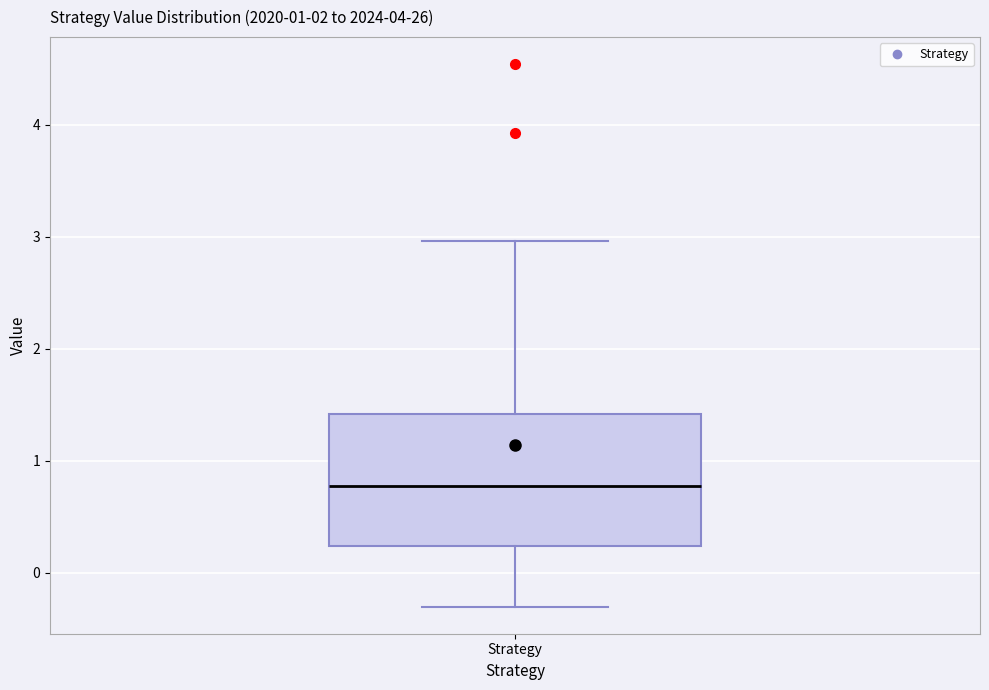

Where is the lower edge of the box for Strategy on the y-axis? The values are not printed on the chart, so give them approximately, as read against the axis.

0.2